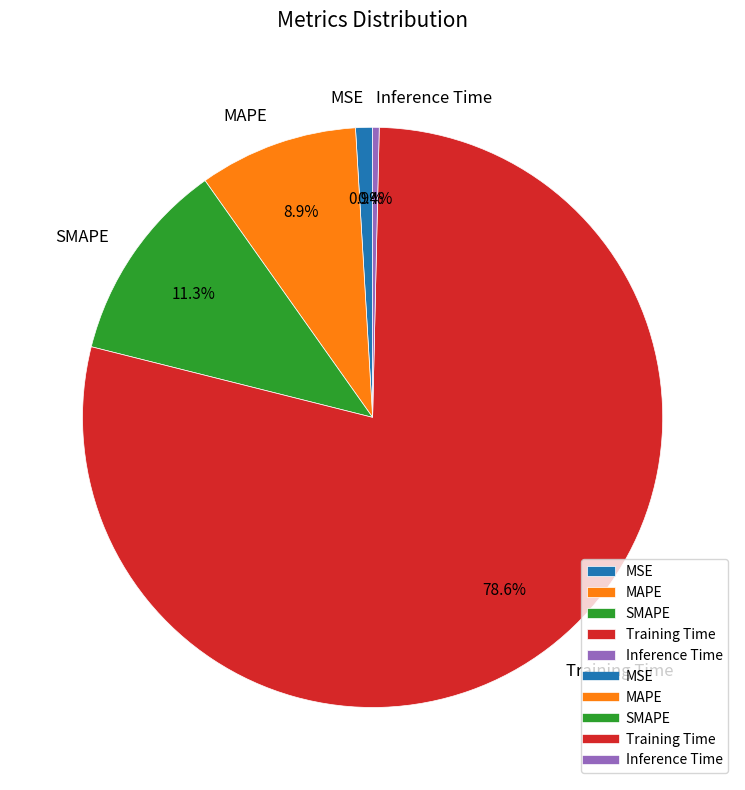

How many slices are in this pie chart?

5